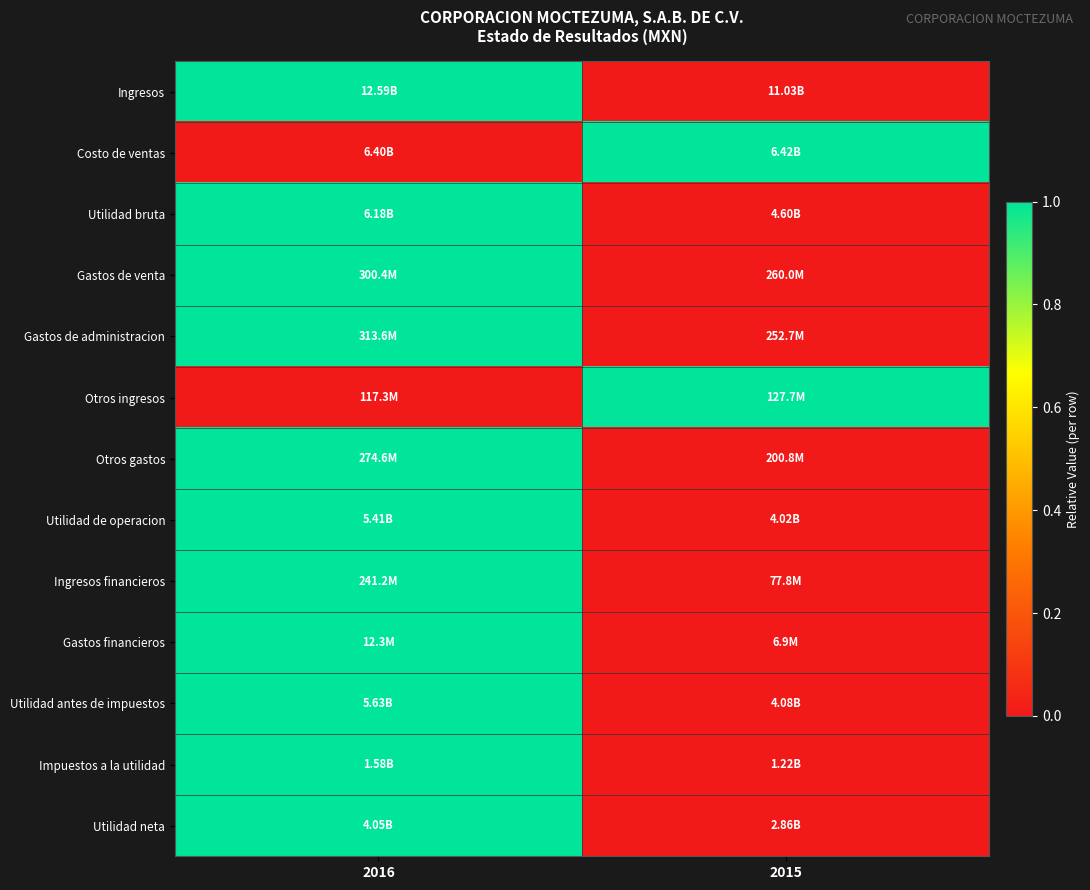

At which category is the sum across all series the highest?

2016